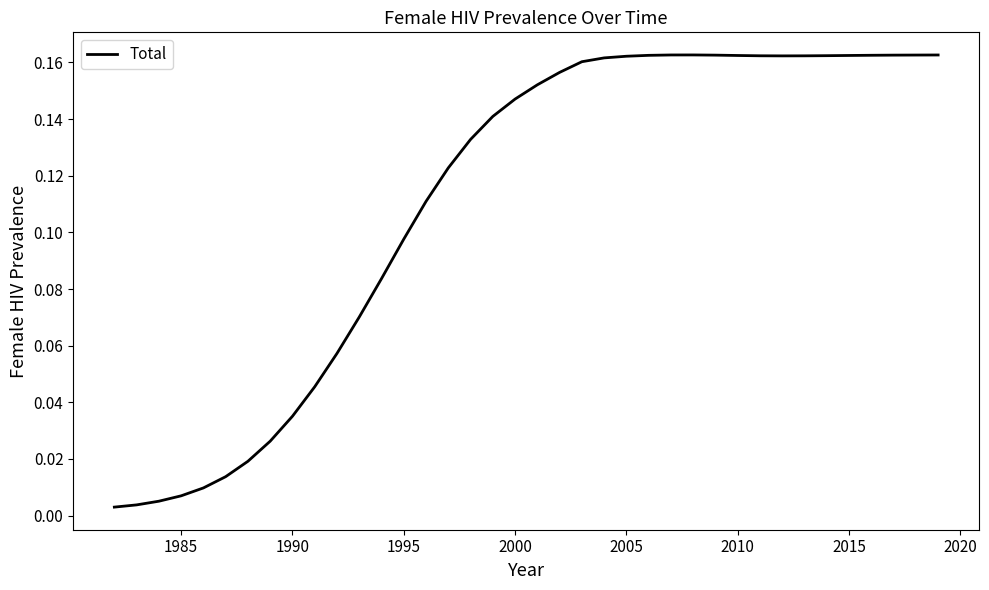

Does the chart have visible grid lines?

No